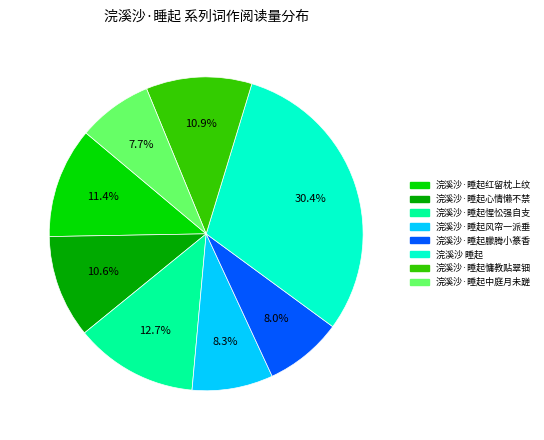

To the nearest percent, what is the difference between the largest and smallest slice percentages?

23%